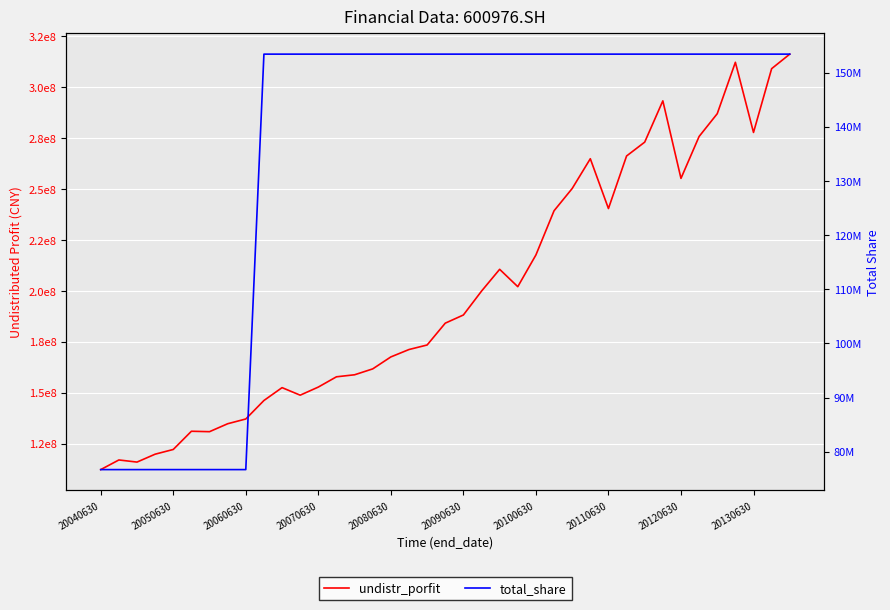

How many series are shown in this chart?

2